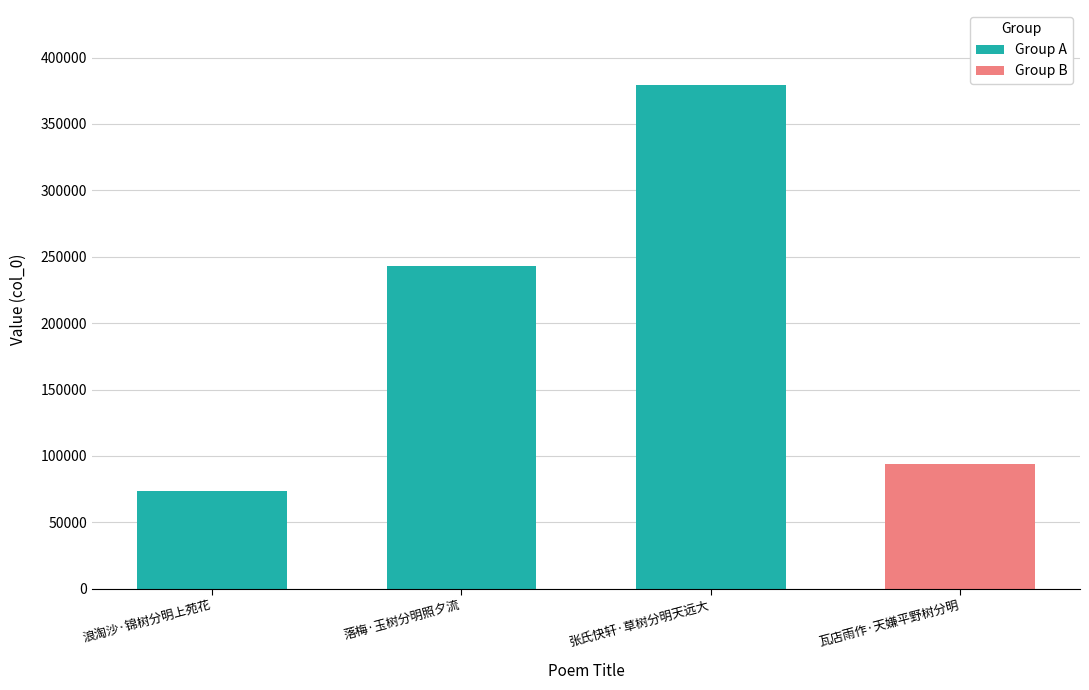

Reading left to right, transcribe all the data shown in this chart.

浪淘沙·锦树分明上苑花=73549	落梅·玉树分明照夕流=243335	张氏快轩·草树分明天远大=378963	瓦店雨作·天嫌平野树分明=93796